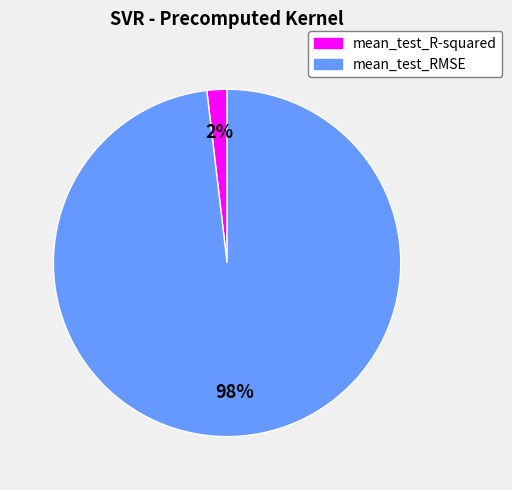

What is the largest slice in the pie chart?

mean_test_RMSE